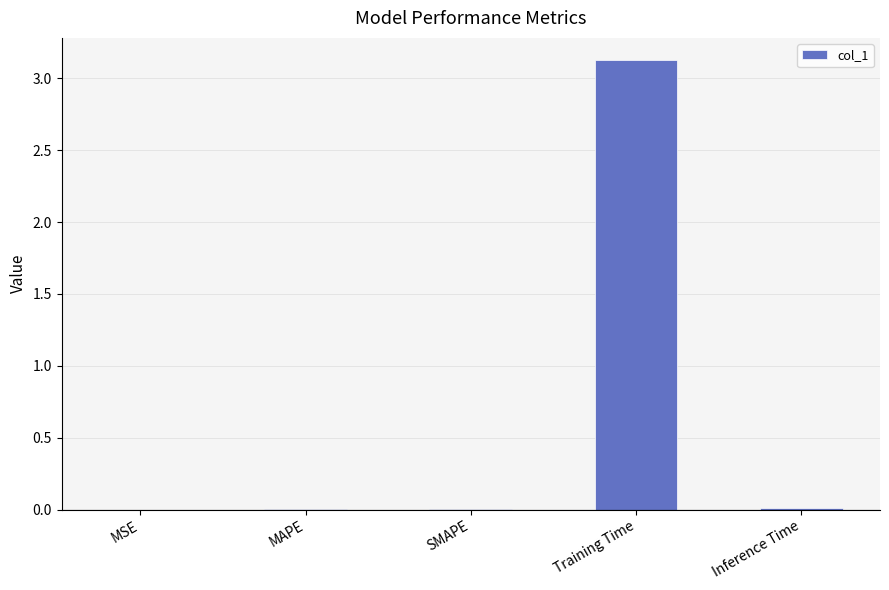

Which label corresponds to the largest value in the chart?

Training Time